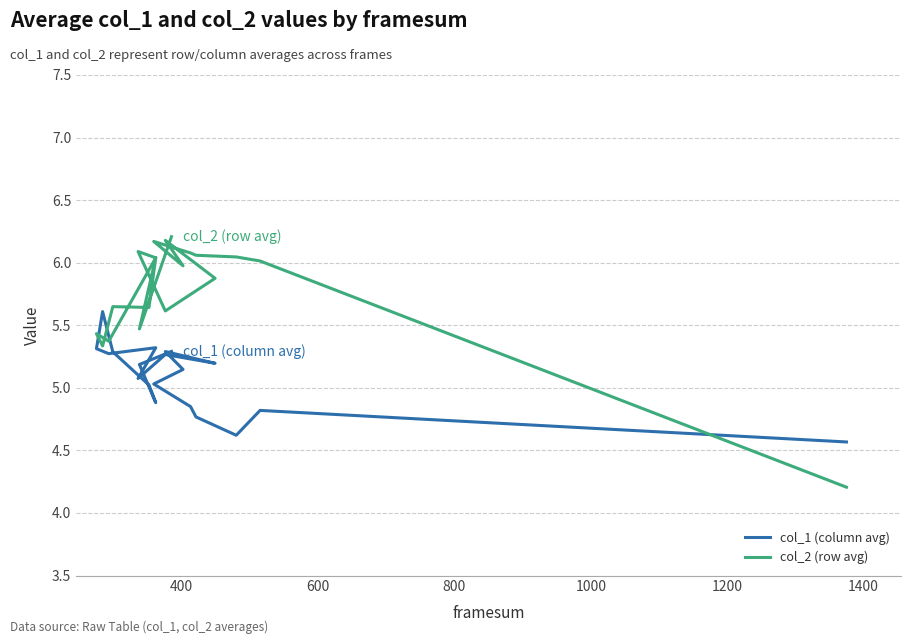

What is the average value of the col_2 (row avg) series?

5.8